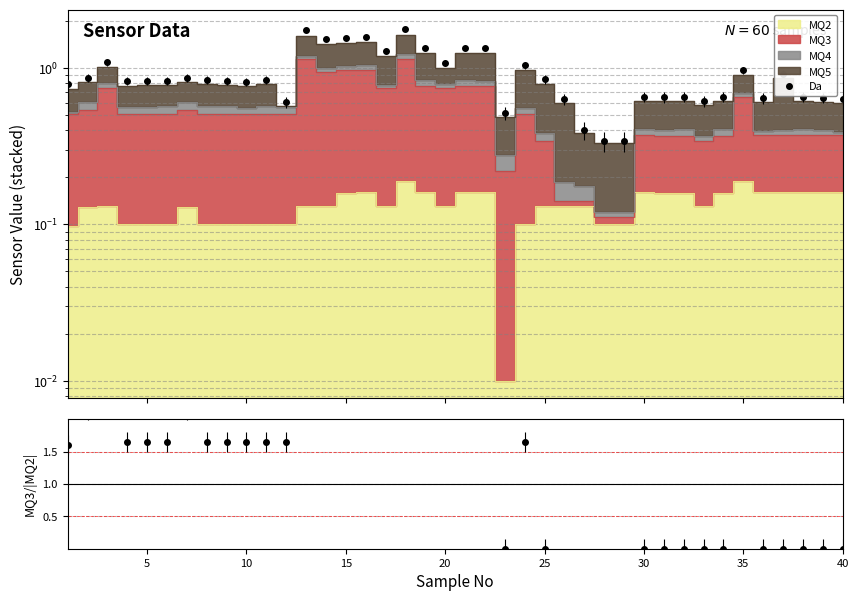

After their last crossing, which series has the higher values: Da or MQ3/|MQ2|?

Da